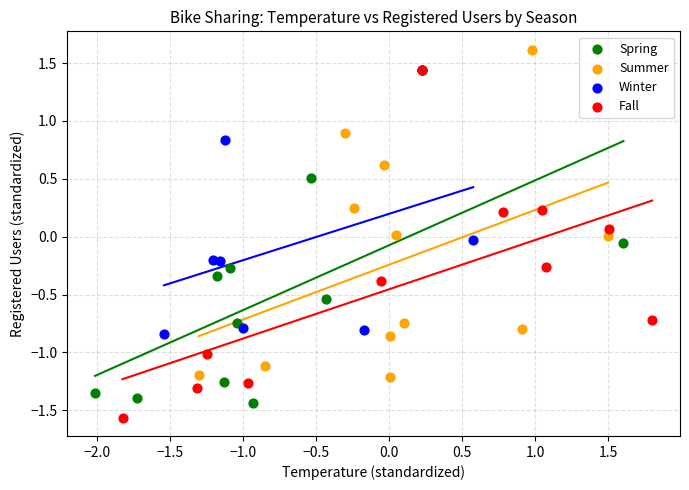

What are all the series names shown in the legend?

Spring, Summer, Winter, Fall